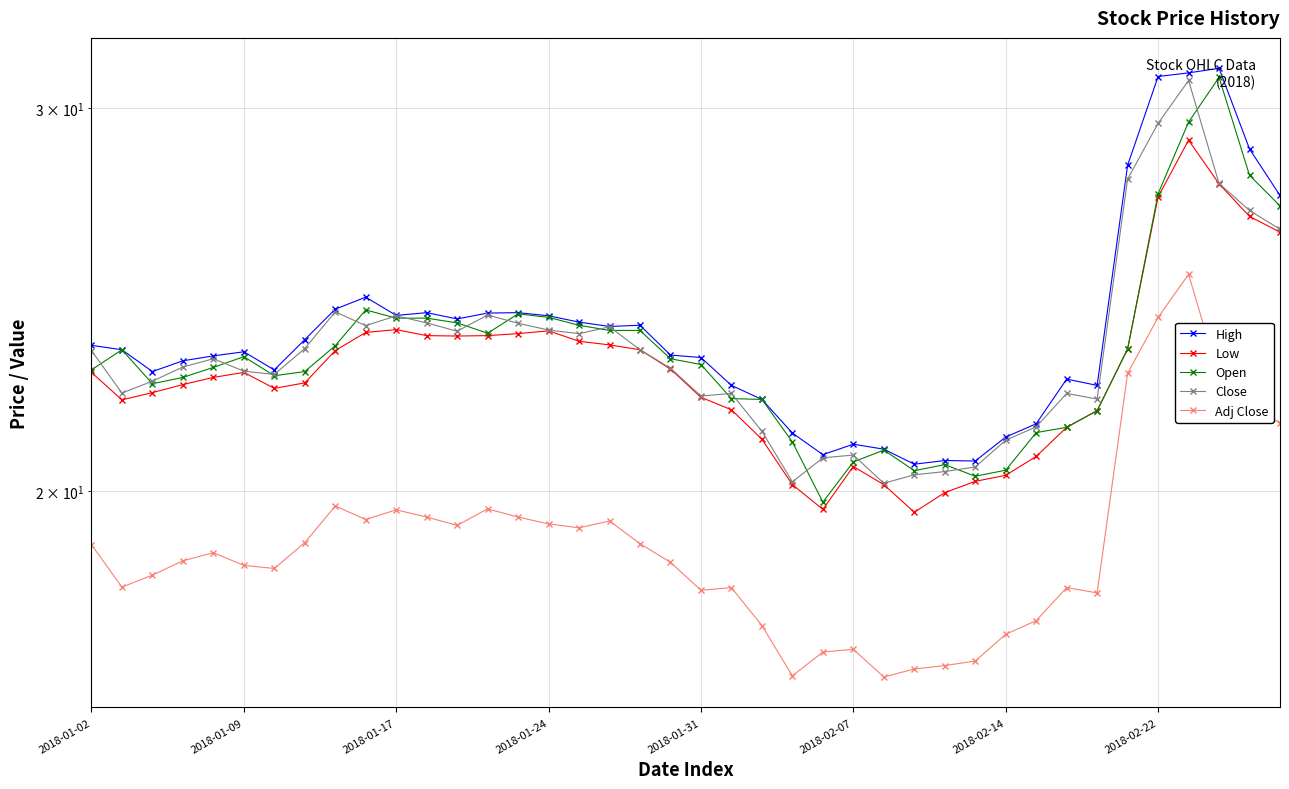

Does the chart display data point markers on the line(s)?

Yes